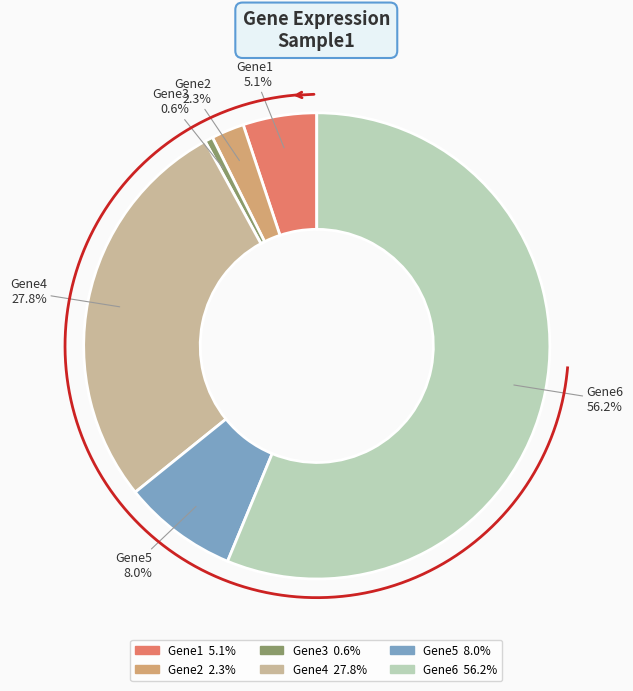

The Gene5 slice represents 8% of the pie. True or false?

True